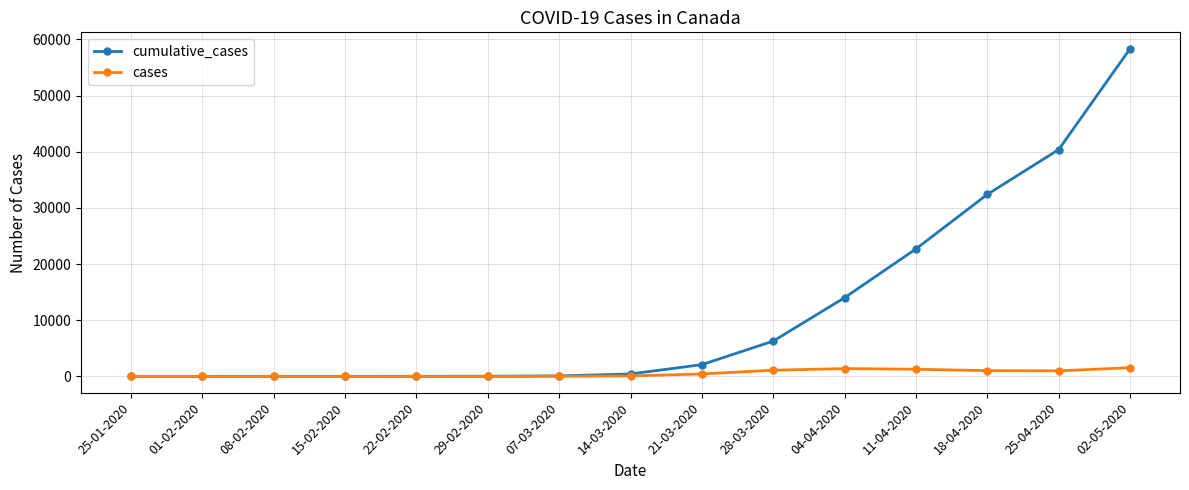

How many lines are shown in the chart?

2